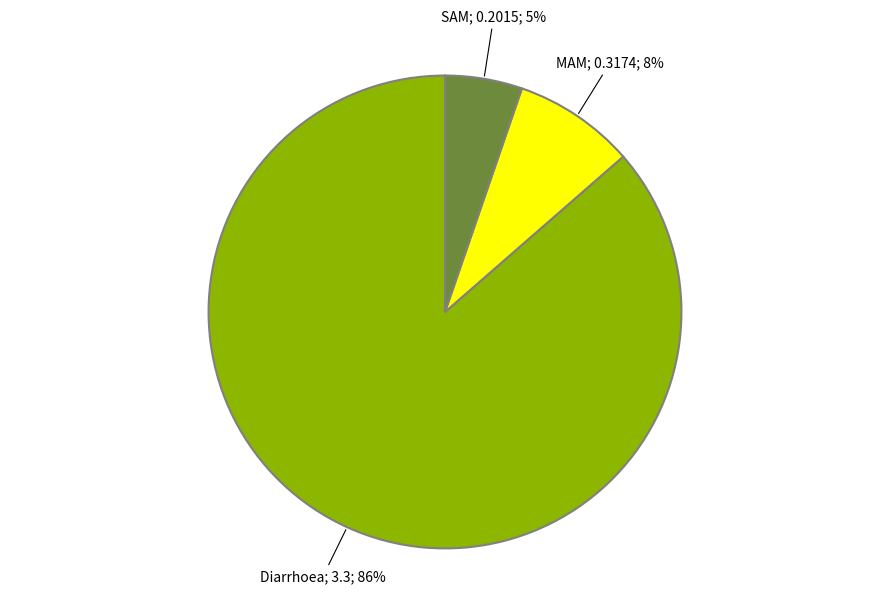

How many segments does this pie chart have?

3